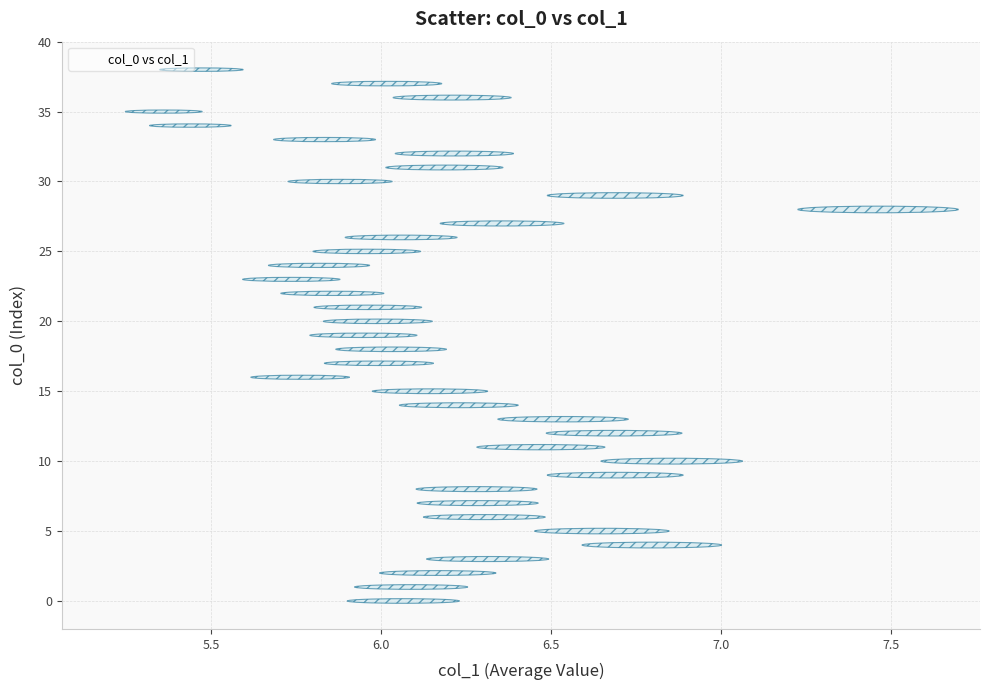

What is the range of Y values (max minus min)?

38